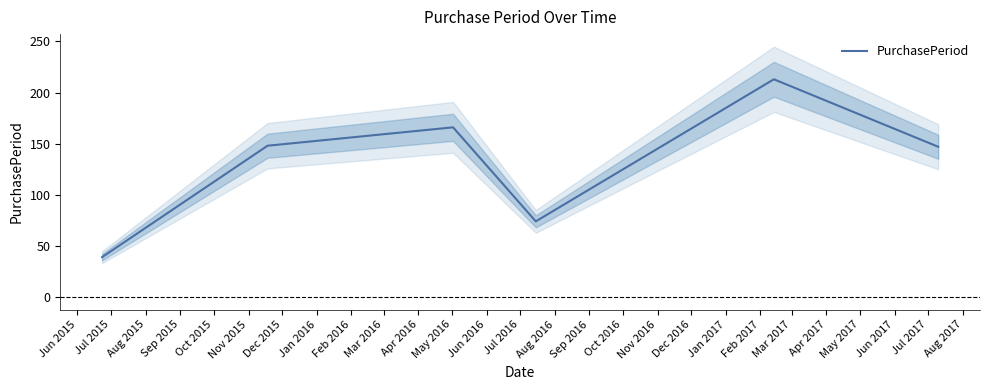

How many series are shown in this chart?

1